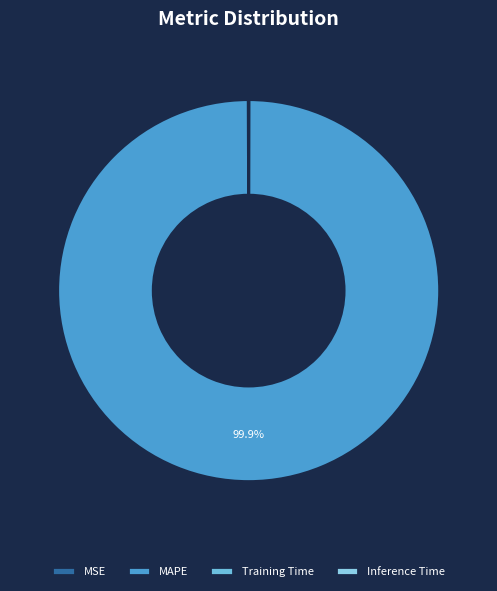

To the nearest percent, what is the average slice percentage?

25%